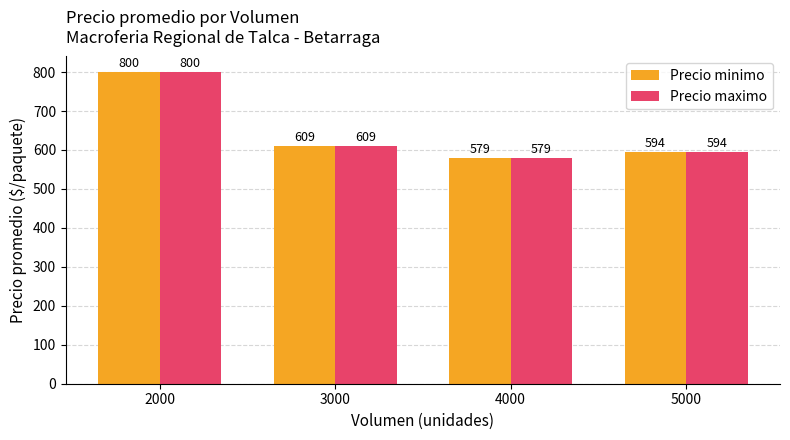

What is the value of the Precio maximo bar at the 3rd from the left?

578.8